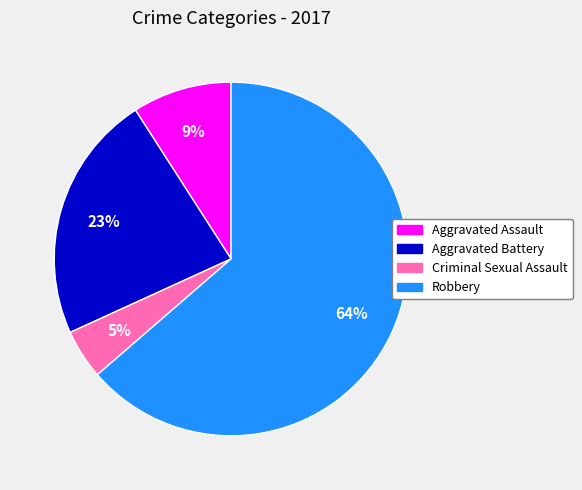

Which slice represents more than half of the pie?

Robbery